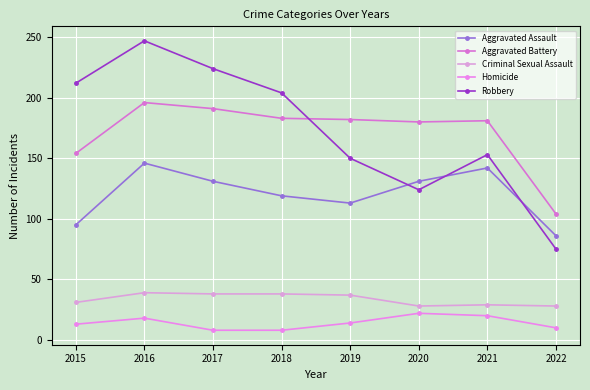

At which category does Robbery reach its first local peak?

2016